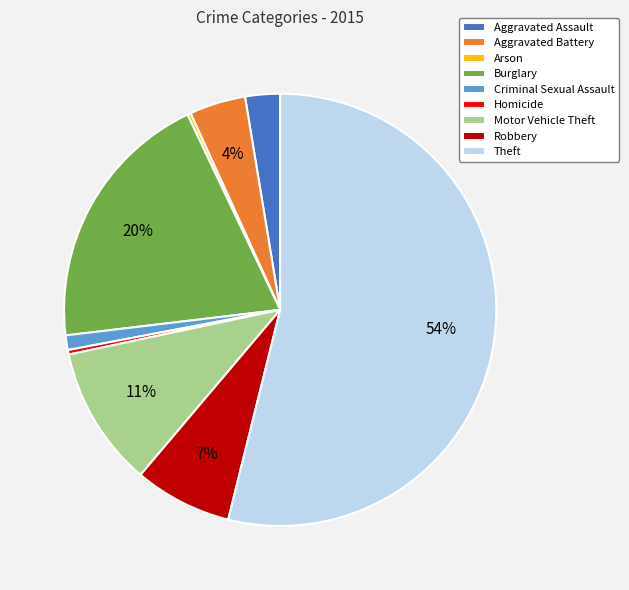

To the nearest percent, what portion does Aggravated Assault represent?

3%